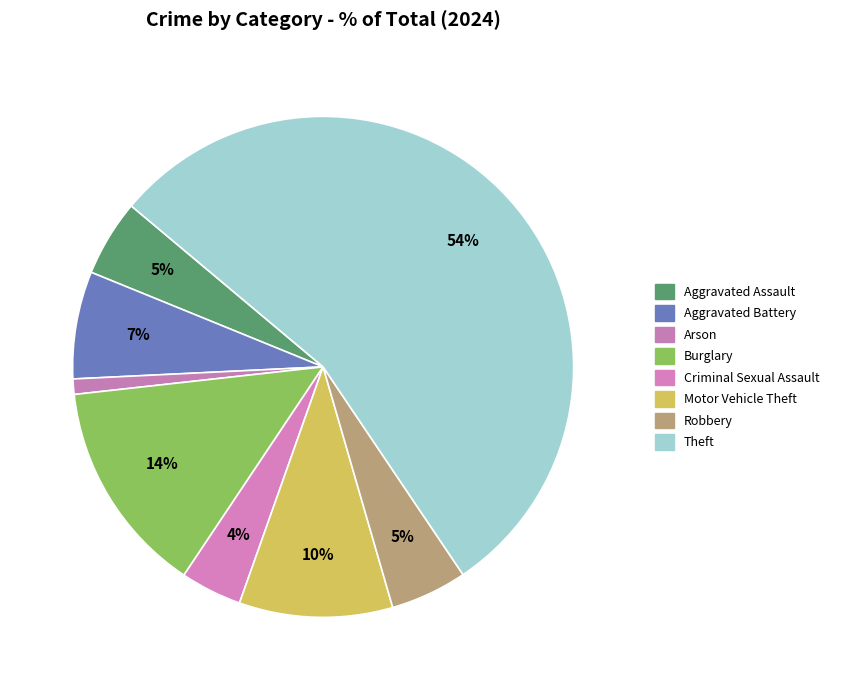

How many slices are in this pie chart?

8